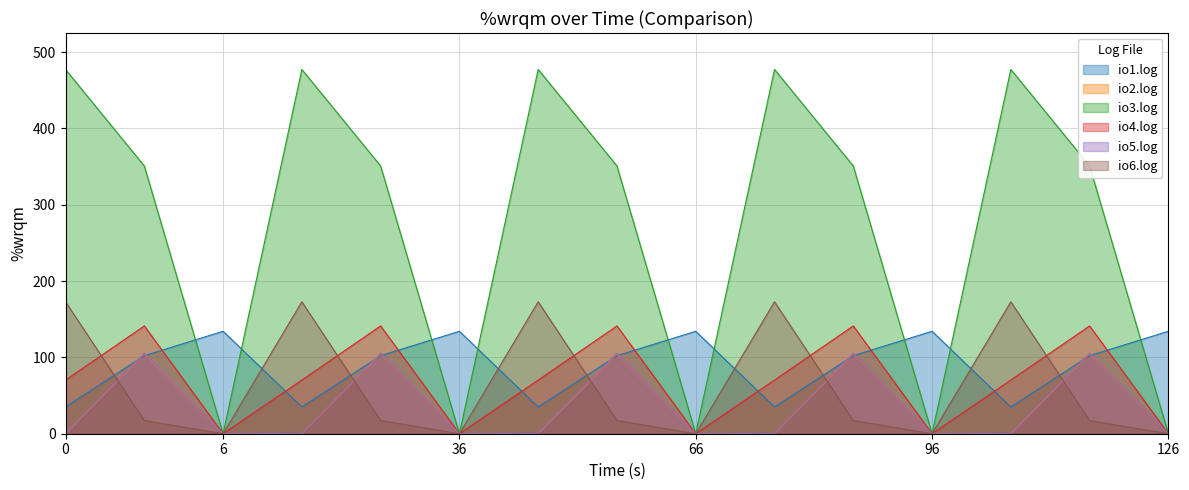

True or false: io4.log has a value of 0.0 at 36.

True